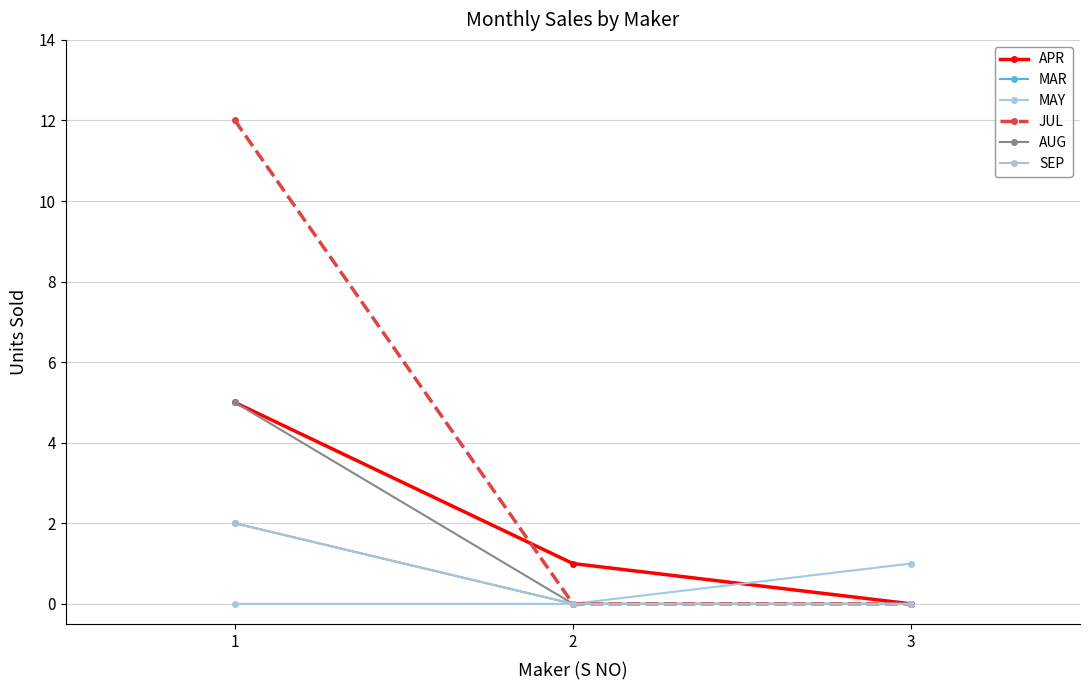

What is the total value across all series at 1?

26